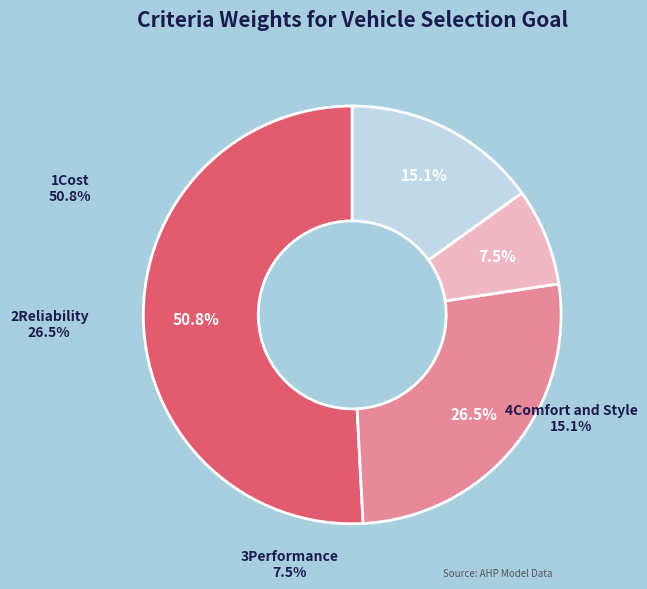

Count the number of slices in the pie.

4